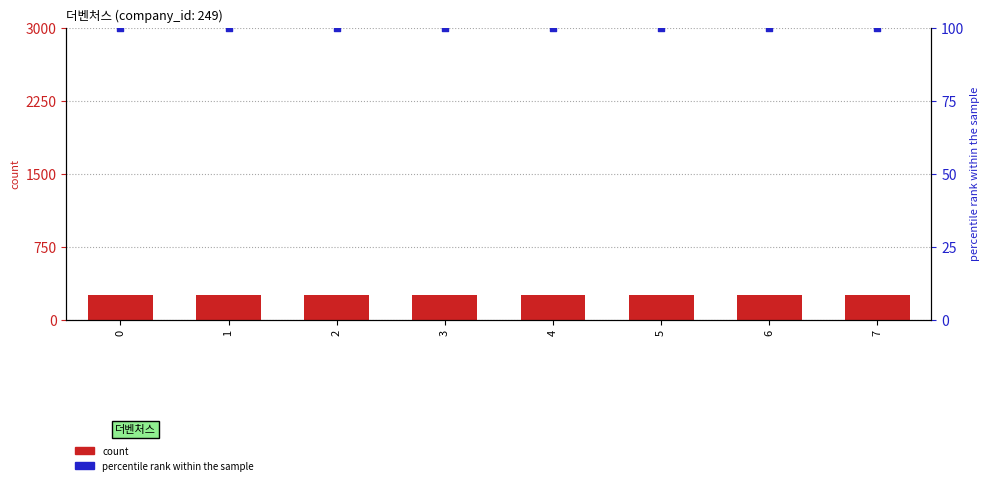

Which series reaches the maximum Y coordinate?

company_id